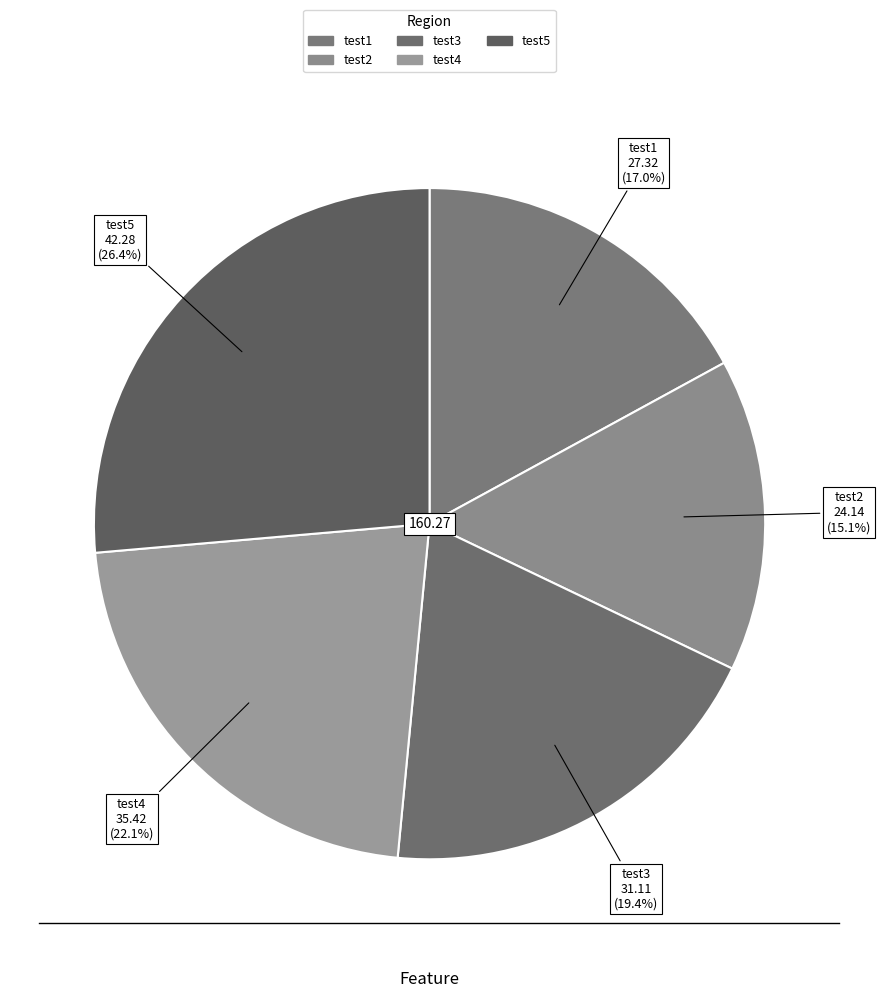

Is there a majority slice in this chart?

No